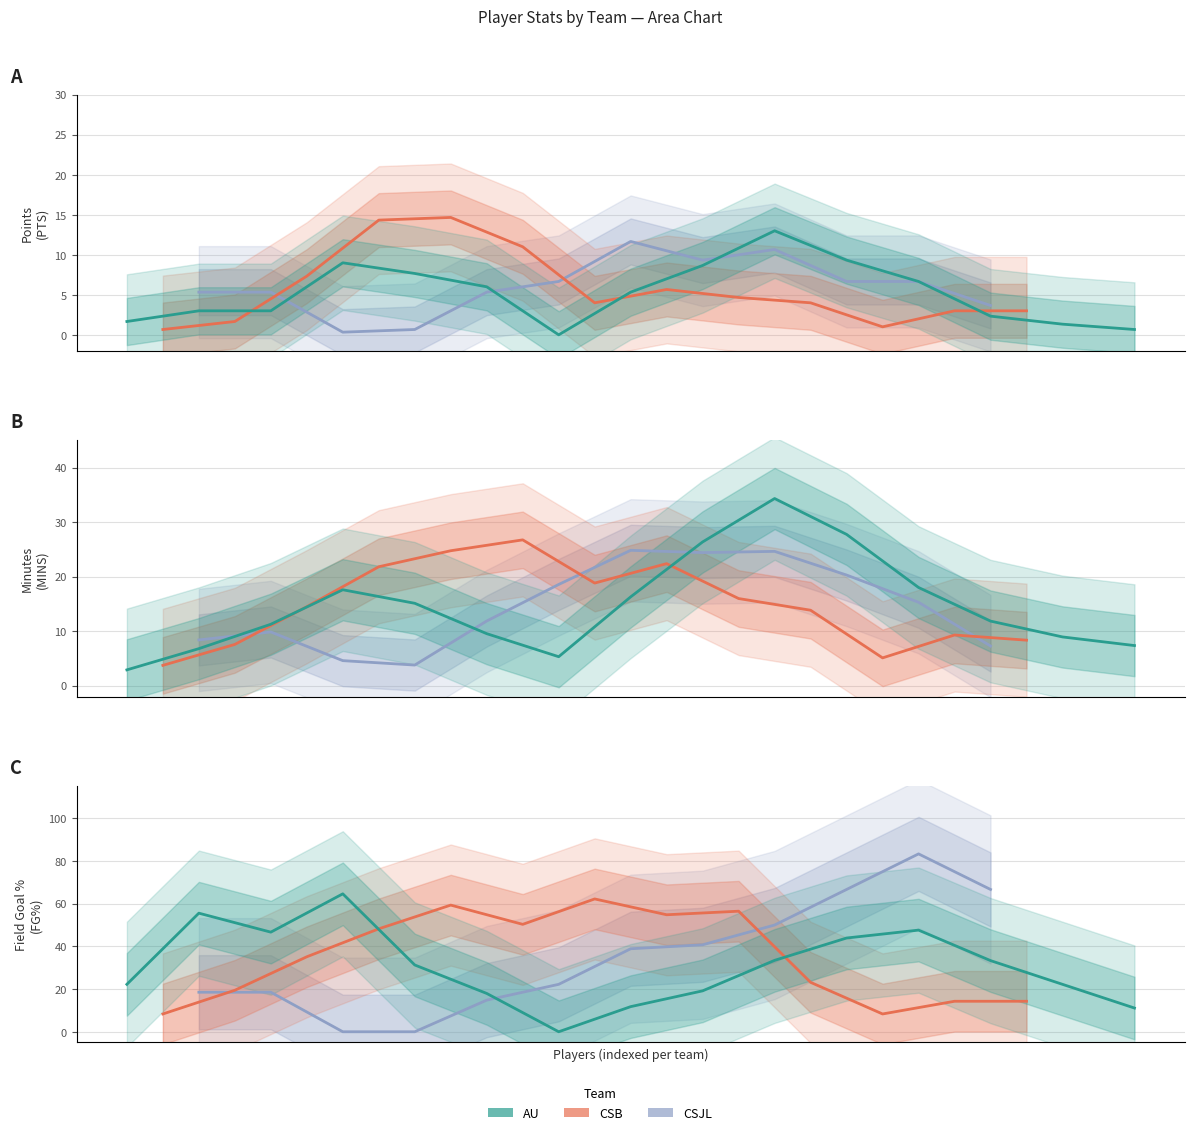

The value of FGA at 21 is 2.7. True or false?

False